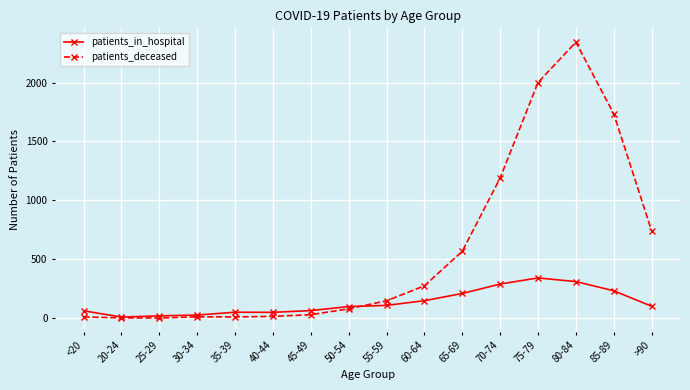

Which label corresponds to the largest value in the chart?

80-84